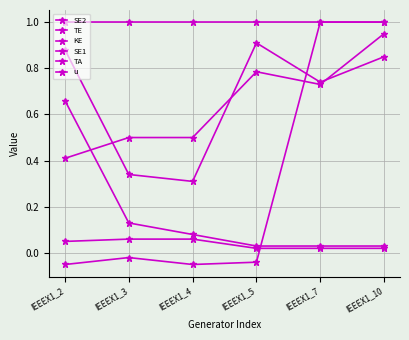

Reading left to right, what are all the values shown in this chart?

SE2: 0.9	0.3	0.3	0.9	0.7	0.8
TE: 0.4	0.5	0.5	0.8	0.7	0.9
KE: -0.1	-0.0	-0.1	-0.0	1.0	1.0
SE1: 0.7	0.1	0.1	0.0	0.0	0.0
TA: 0.1	0.1	0.1	0.0	0.0	0.0
u: 1.0	1.0	1.0	1.0	1.0	1.0